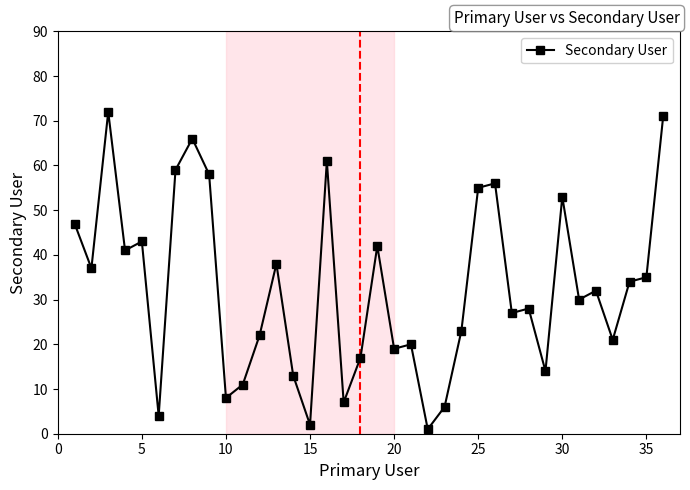

What is the maximum value shown in the chart?

72